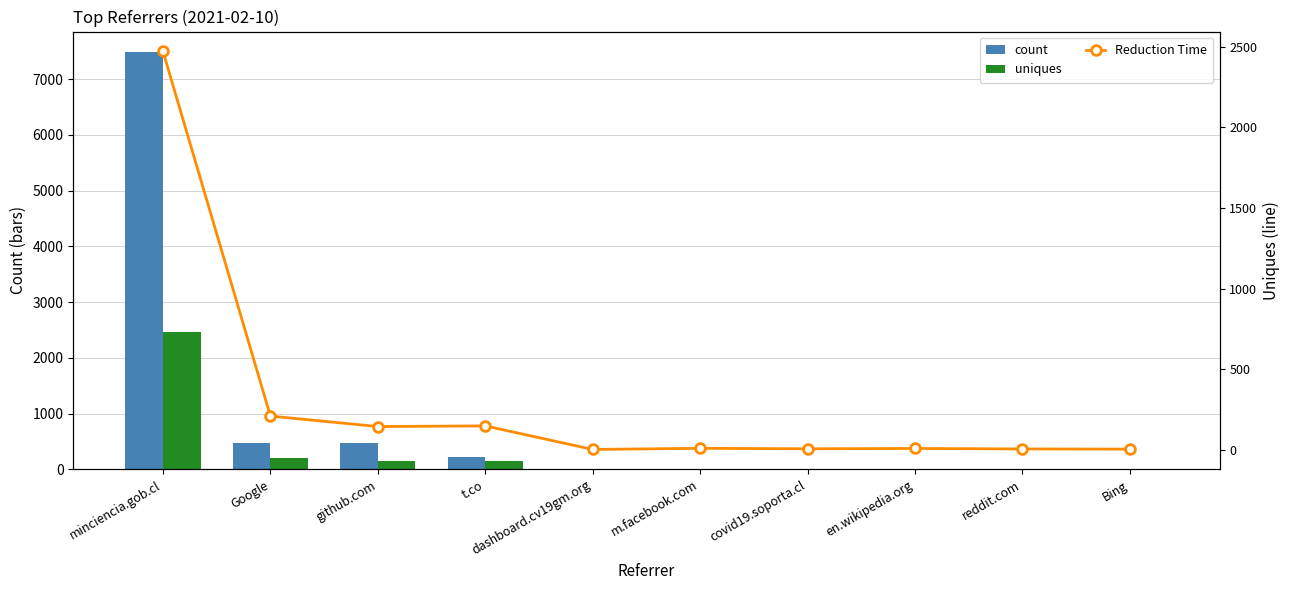

What is the value of the count bar at the 8th from the left?

8